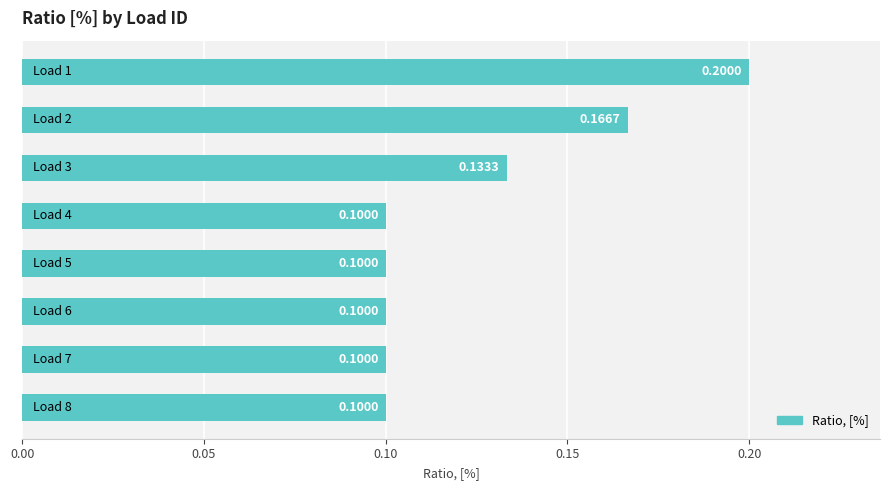

What is the greatest value displayed?

0.2